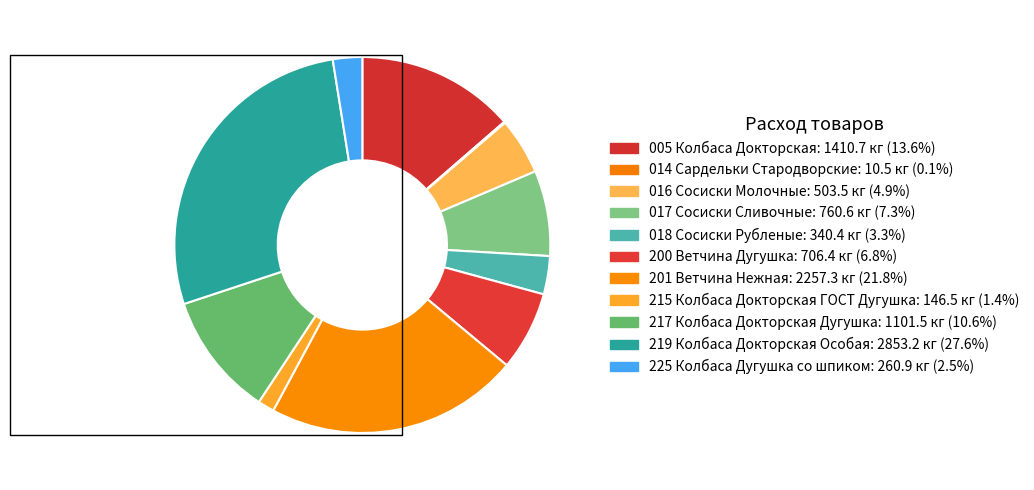

Do 219 Колбаса Докторская Особая and 215 Колбаса Докторская ГОСТ Дугушка together represent more than half of the pie?

No